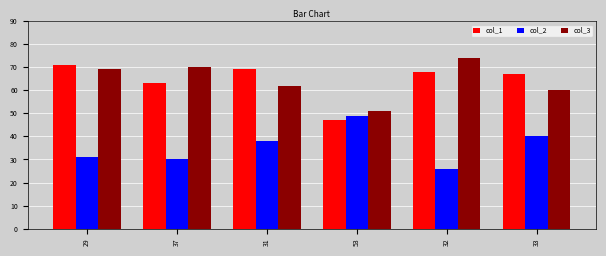

How many bars are there in each group?

3